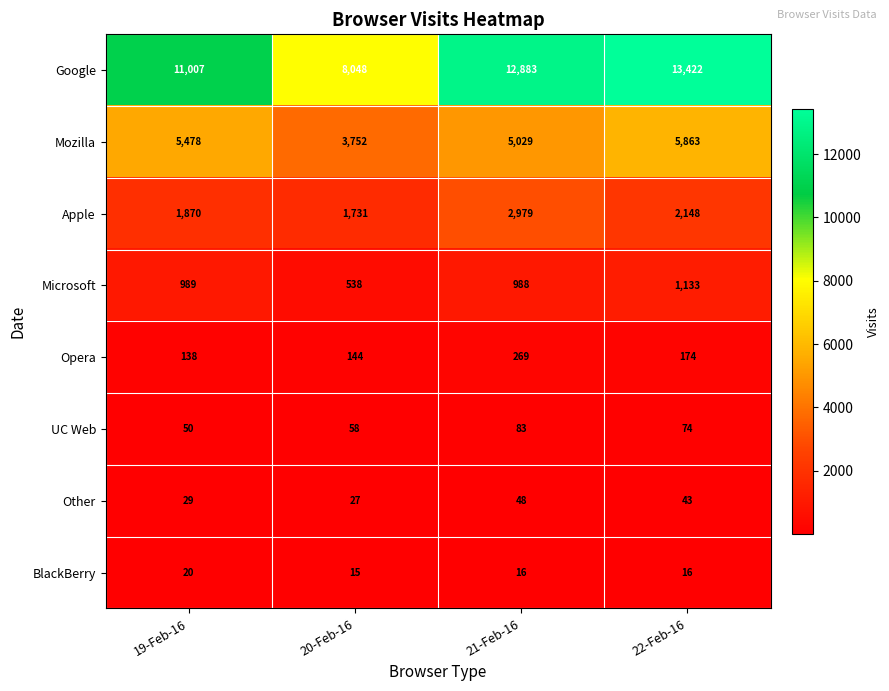

How many distinct data groups are displayed?

8